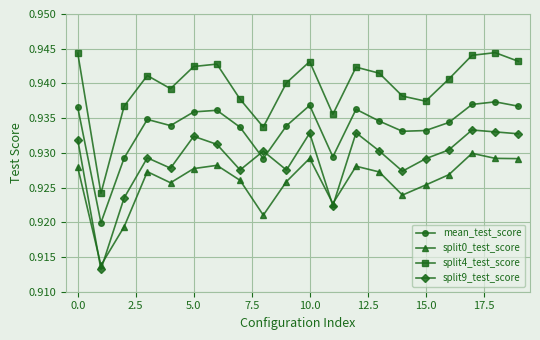

Count the mean_test_score values in the range 0 to 1.

20